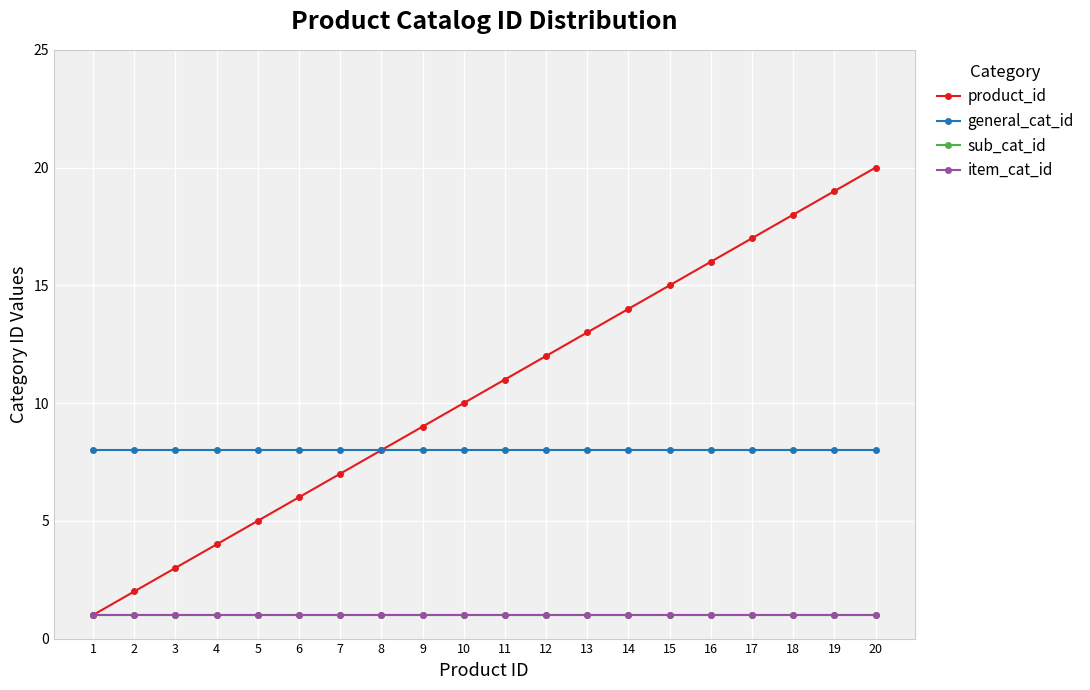

Between 20 and 9, which is larger?

20